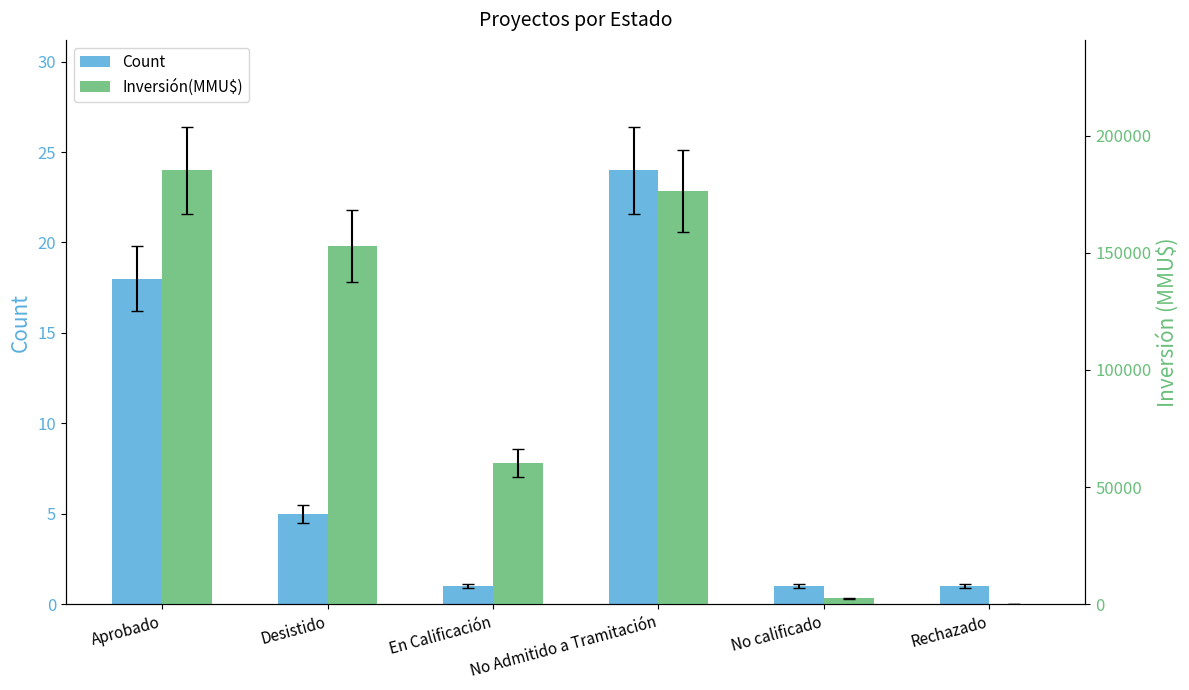

Which category has the highest value in the Count series?

No Admitido a Tramitación